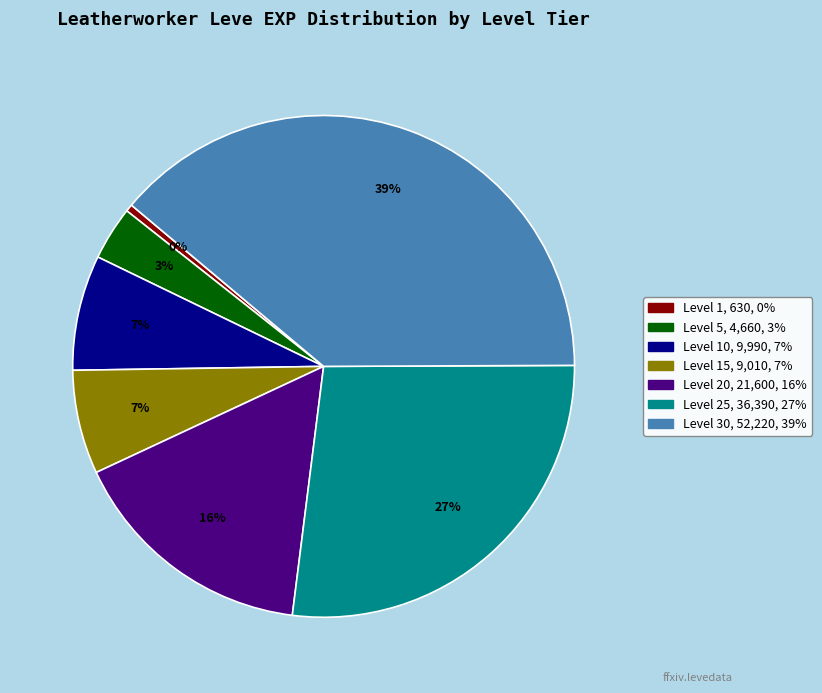

Is there any slice that represents more than half of the pie?

No